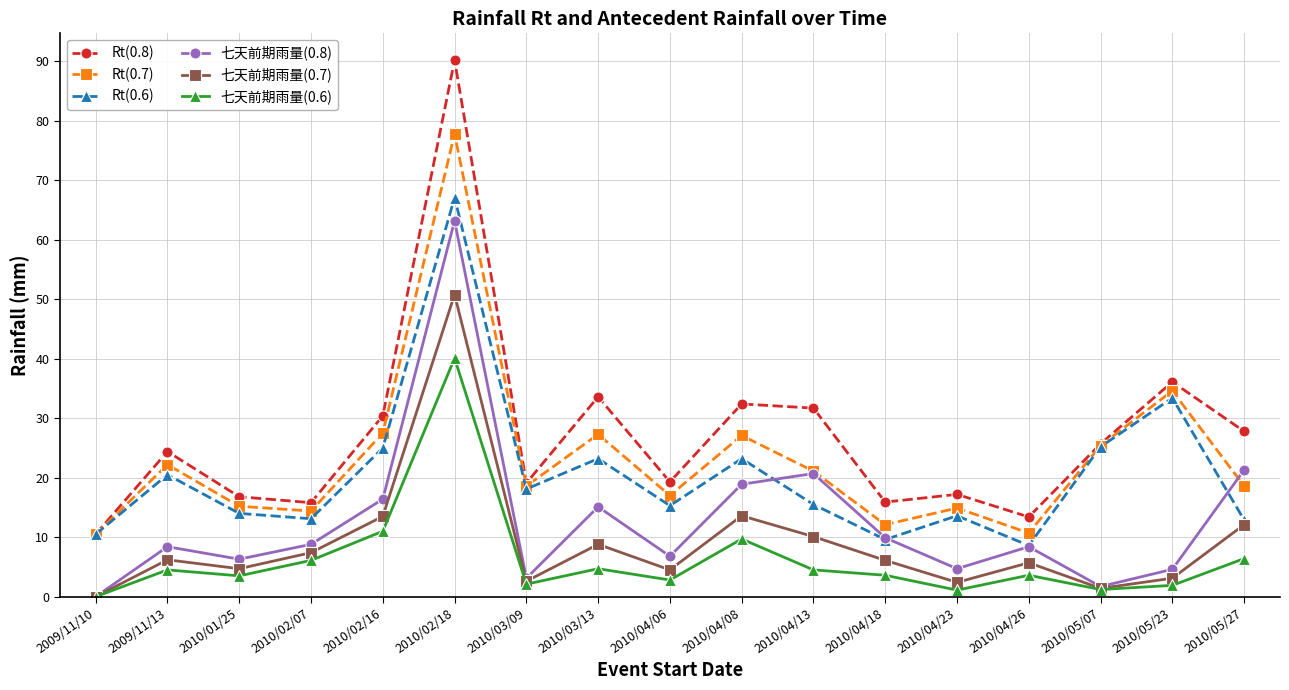

What position from the right is 2010/02/16?

13